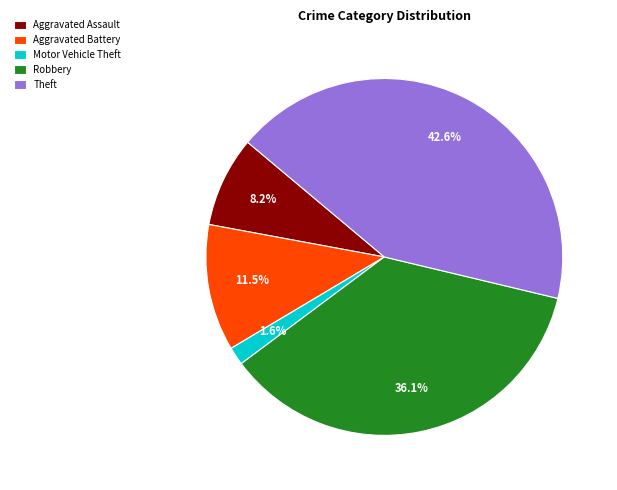

The Robbery slice represents 50% of the pie. True or false?

False